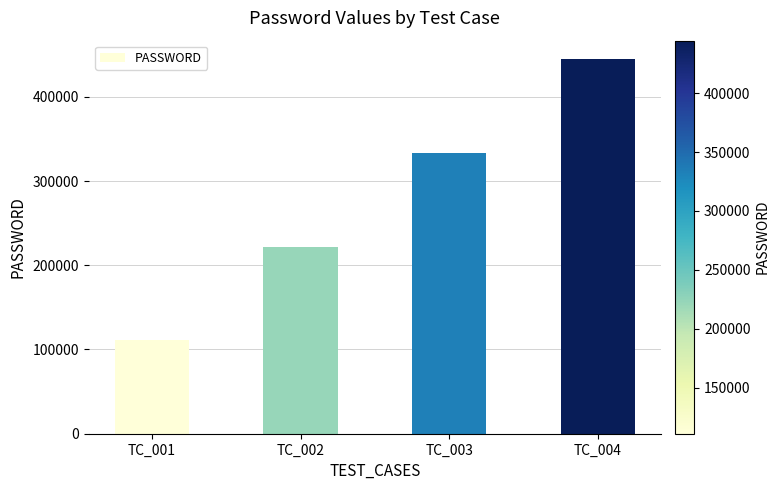

What is the difference between the values at TC_001 and TC_003?

222222